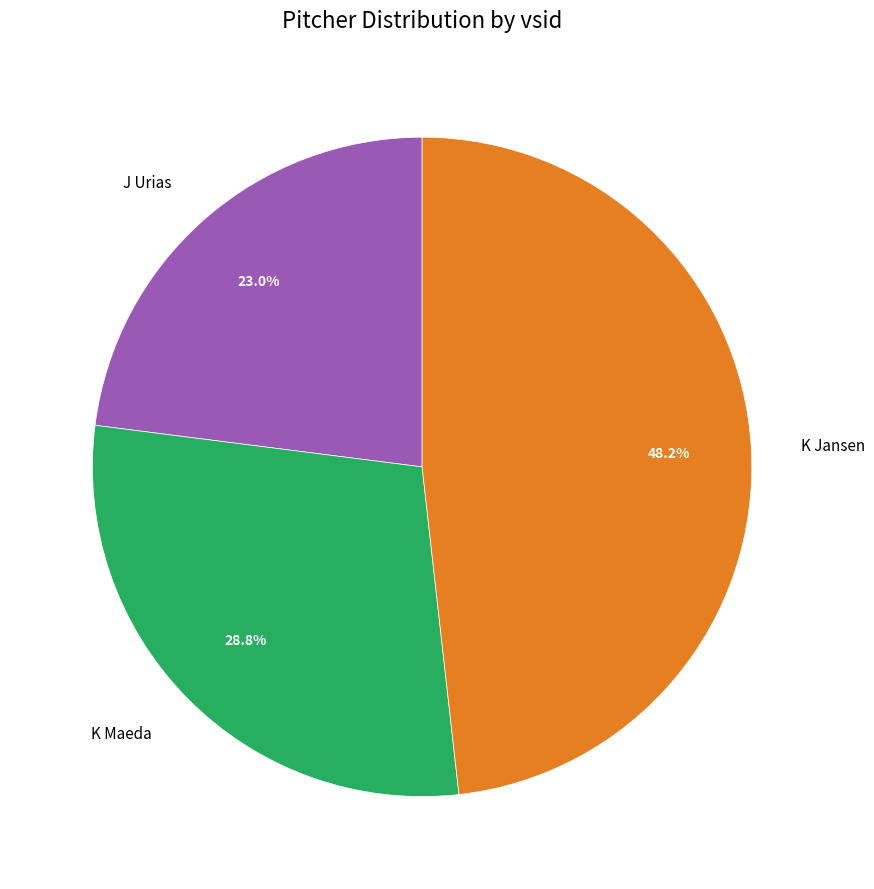

How much of the chart is everything except J Urias?

77.0%